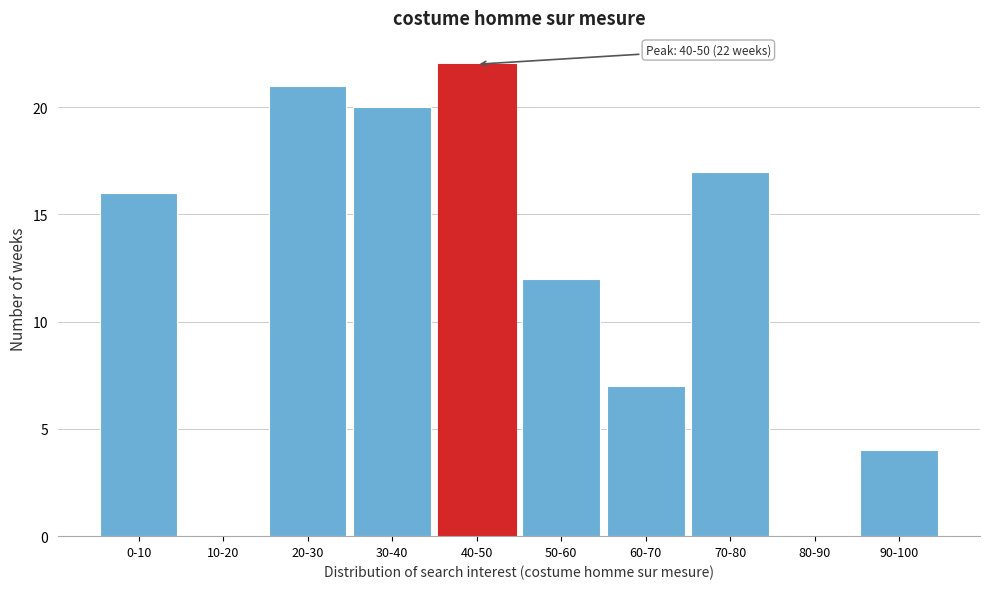

Reading right to left, list all the values displayed in this chart.

90-100=4	80-90=0	70-80=17	60-70=7	50-60=12	40-50=22	30-40=20	20-30=21	10-20=0	0-10=16